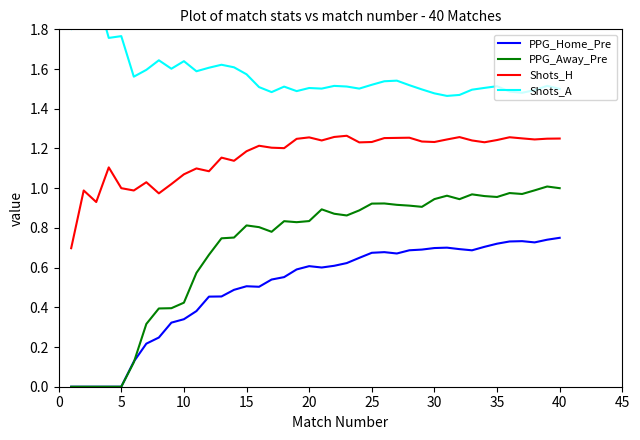

True or false: Shots_H and PPG_Away_Pre intersect in this chart.

False